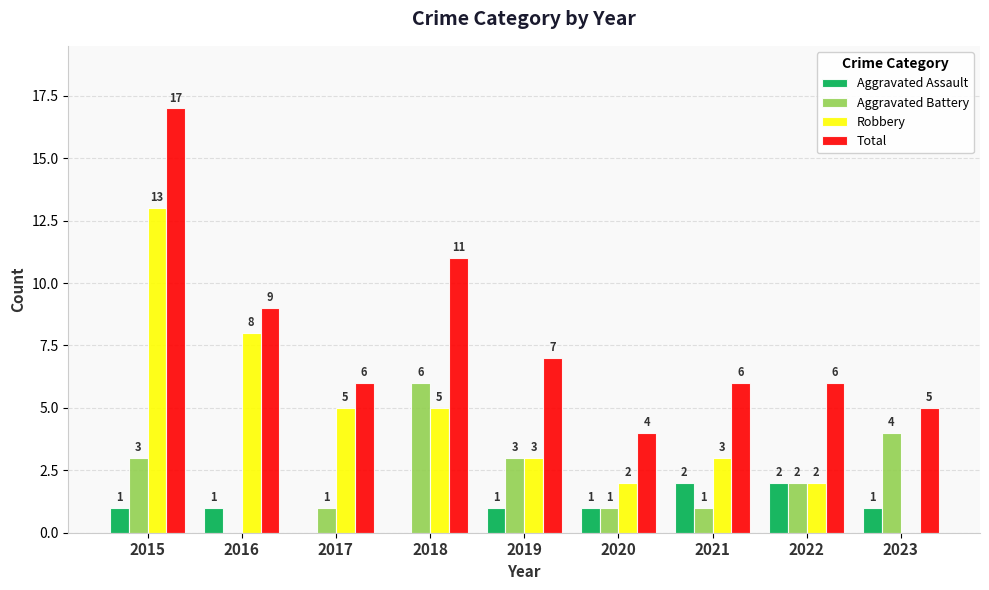

Which series changed the most between 2015 and 2020?

Total